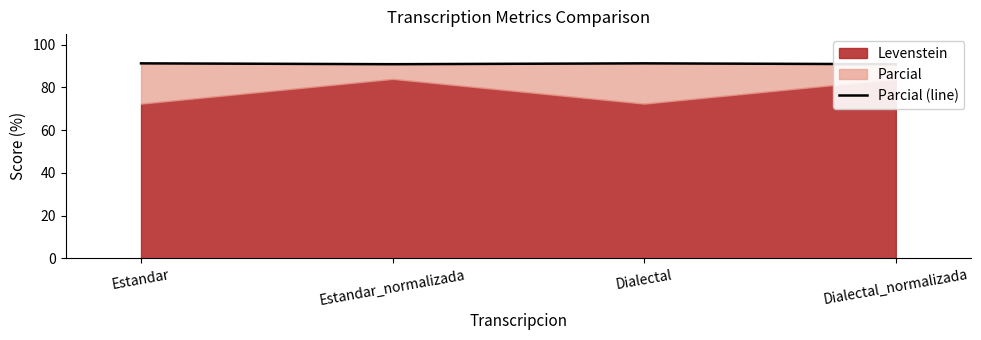

What is the difference between the maximum and second lowest values?

0.4